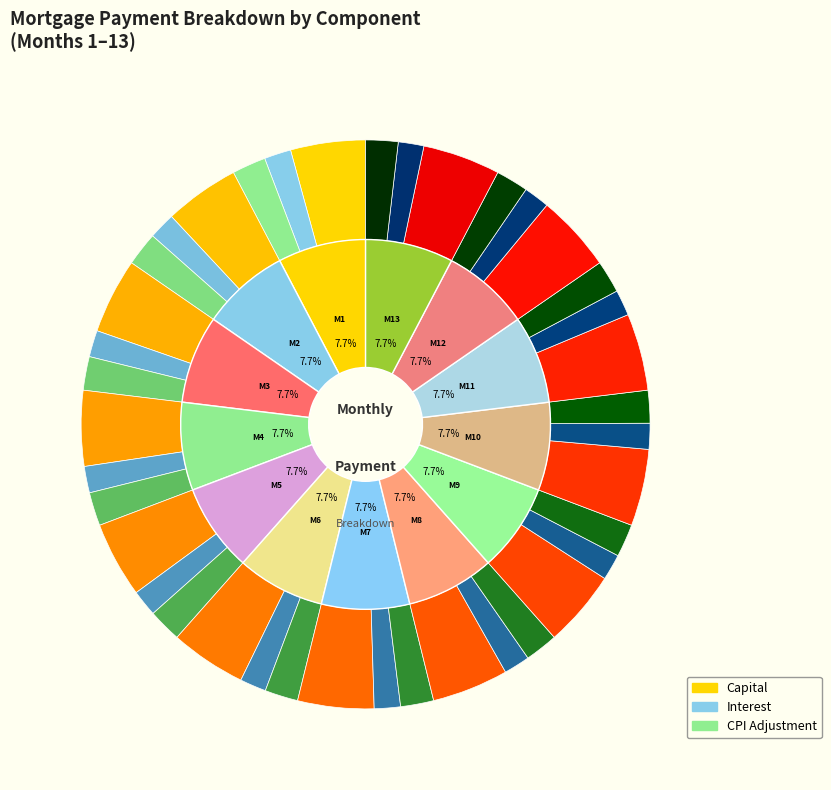

To the nearest percent, what is the average slice percentage?

8%